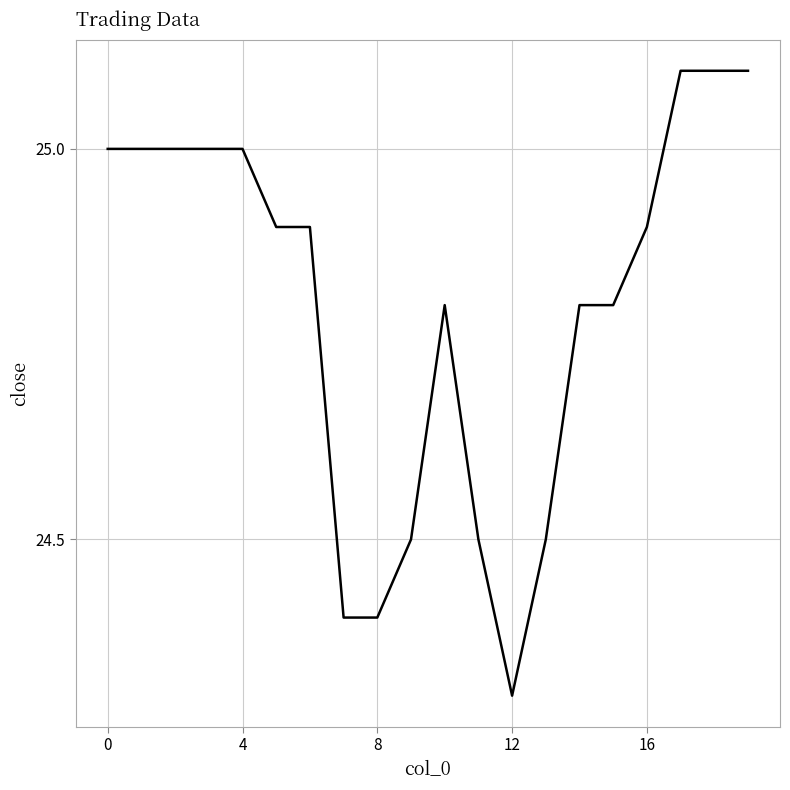

Reading left to right, what are all the values shown in this chart?

25.0	25.0	25.0	25.0	25.0	24.9	24.9	24.4	24.4	24.5	24.8	24.5	24.3	24.5	24.8	24.8	24.9	25.1	25.1	25.1